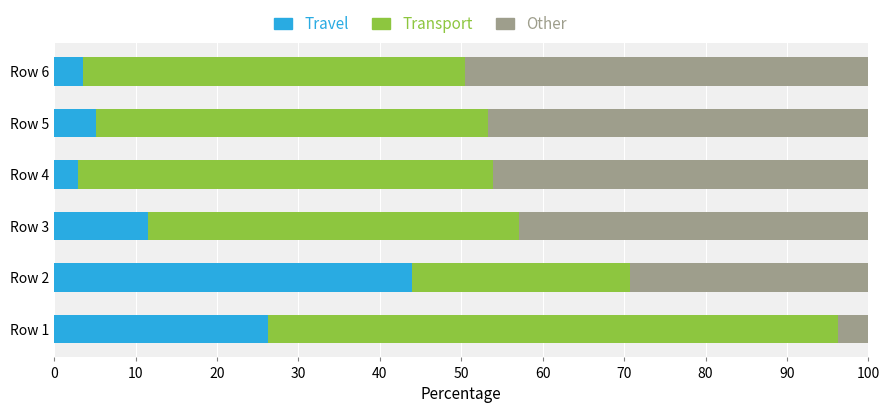

True or false: Travel has a value of 10.4 at Row 2.

False